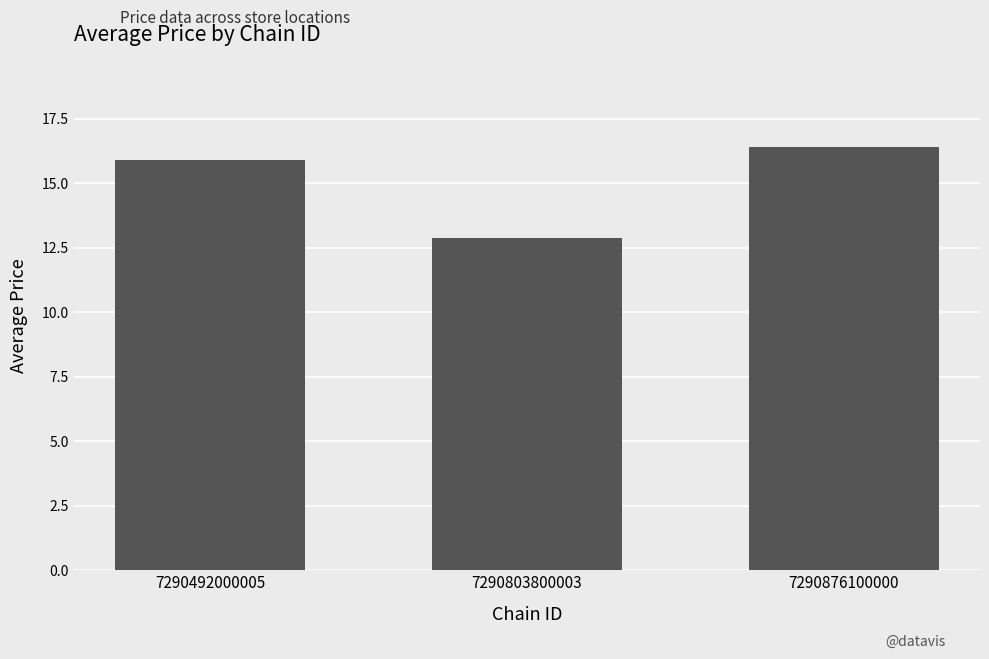

Is it true that the value at 7290803800003 is 5.7?

False